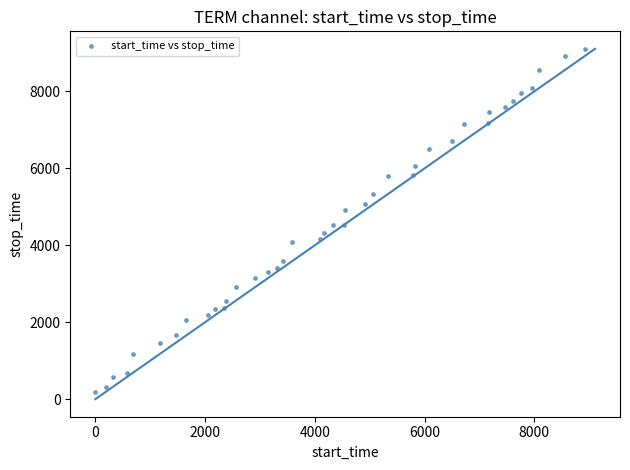

What is the range of X values (max minus min)?

8918